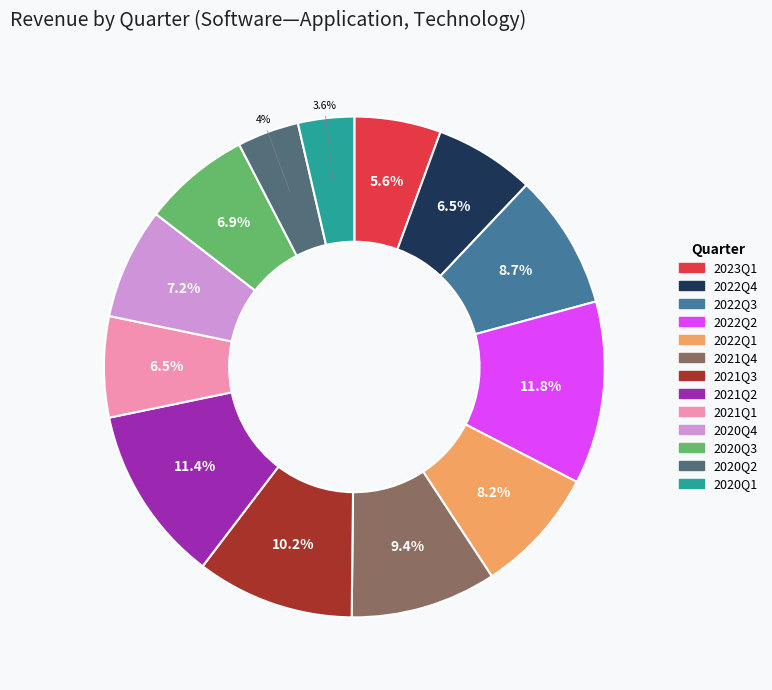

Do 2021Q1 and 2022Q2 together represent more than half of the pie?

No